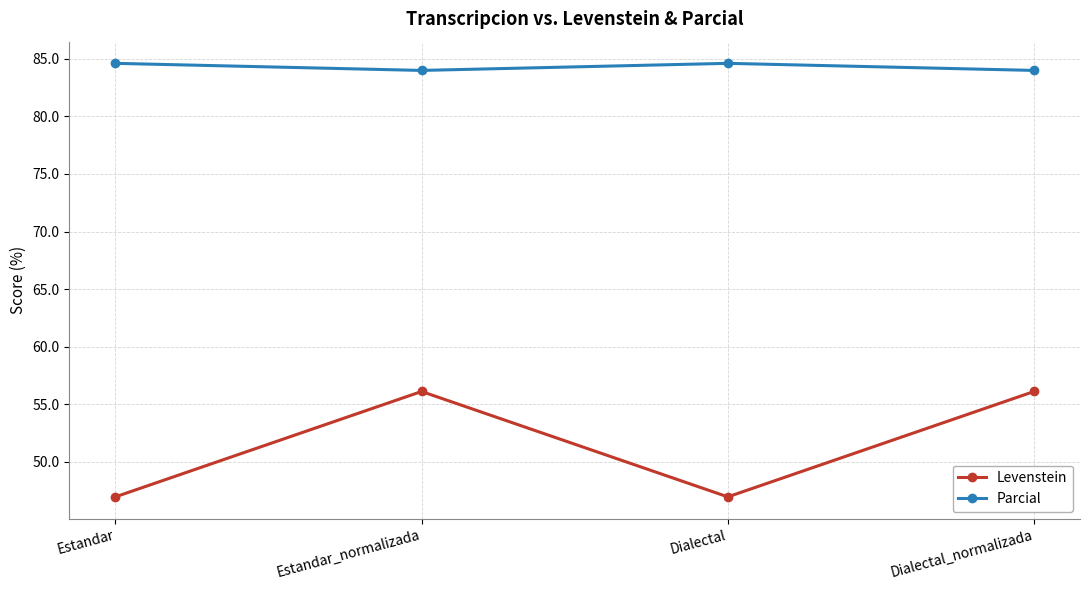

Rank the series by their average value, from lowest to highest.

Levenstein, Parcial